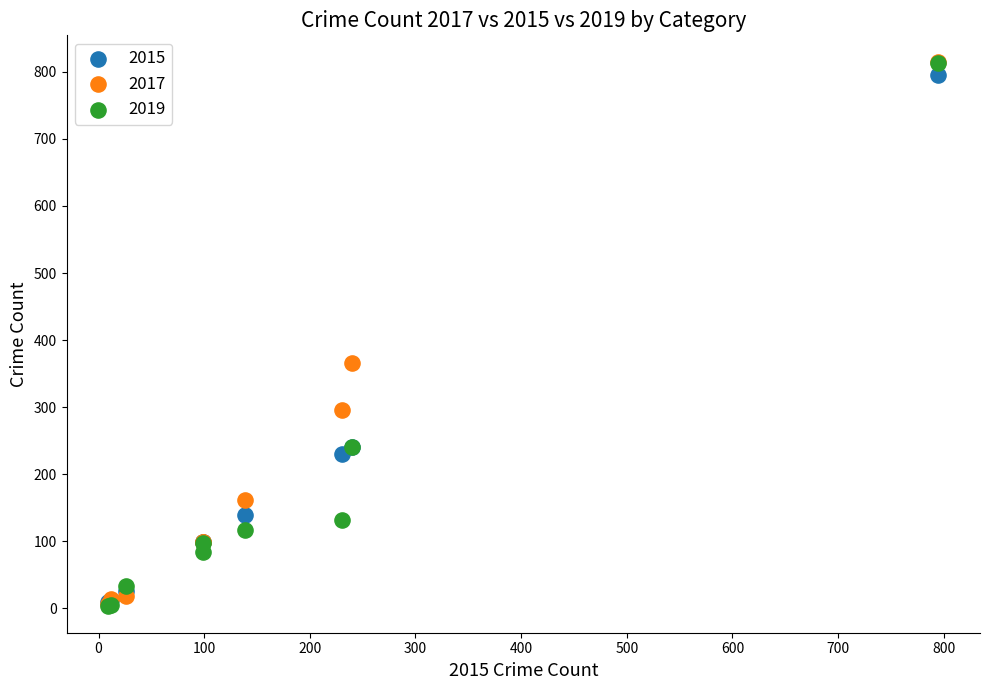

Across all series, what Y value is closest to 409?

366